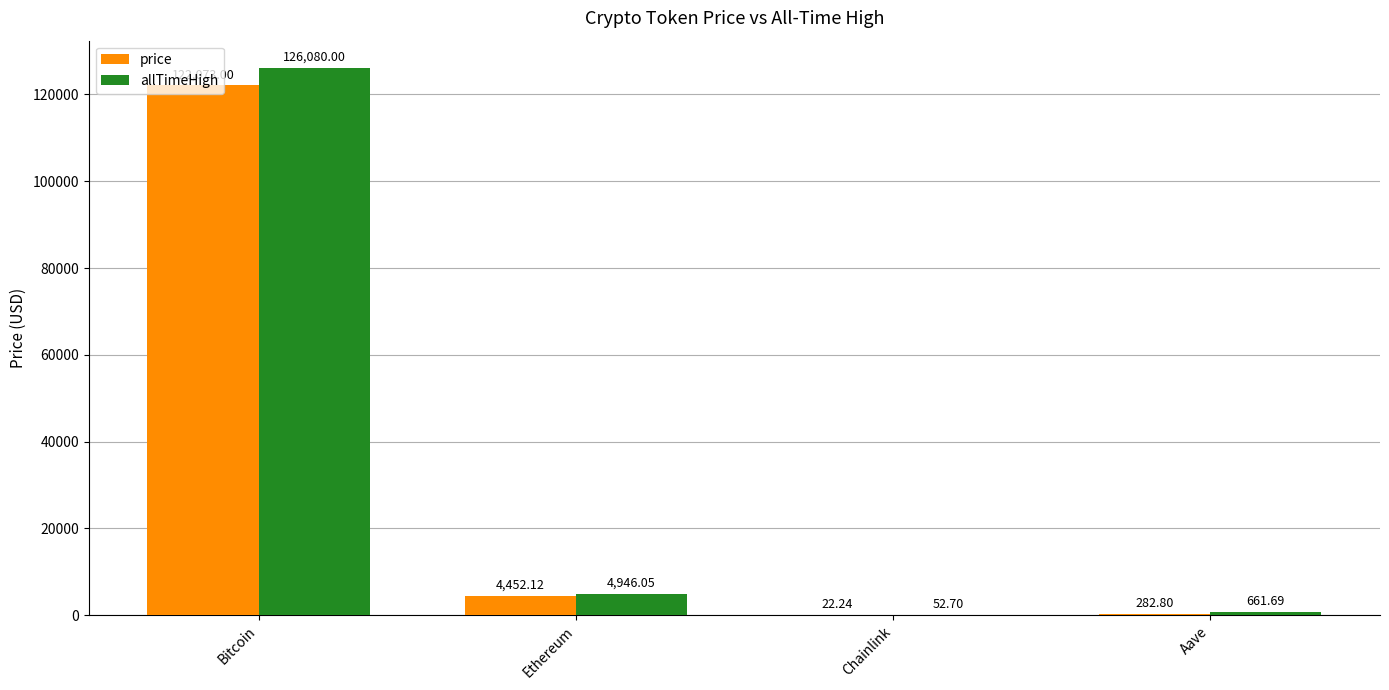

What are all the series names shown in the legend?

price, allTimeHigh